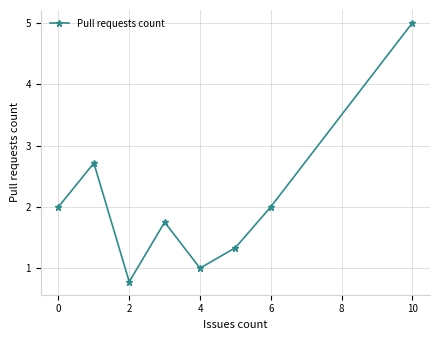

Does the chart have visible grid lines?

Yes